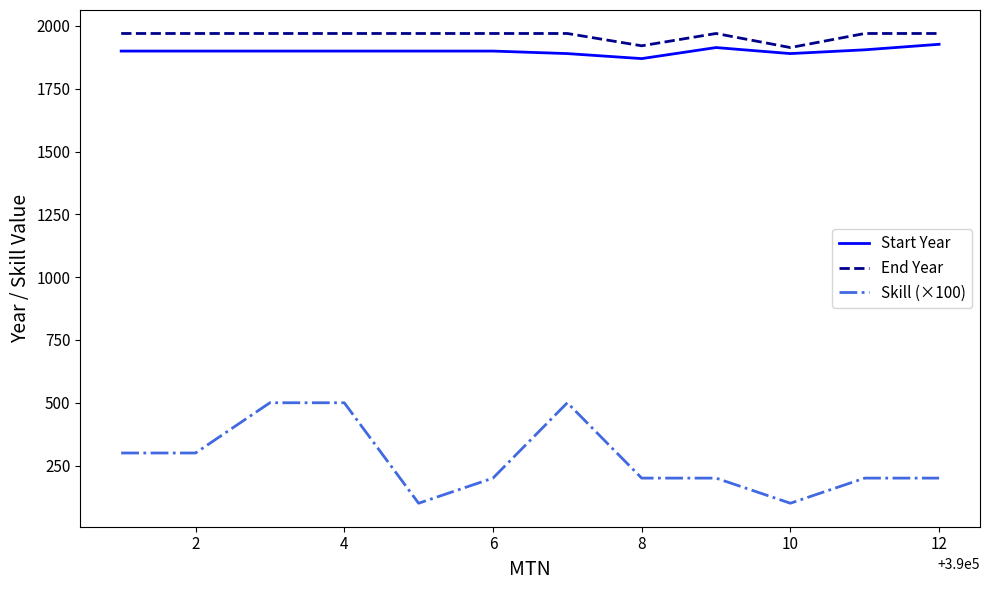

What is the average value of the Skill (×100) series?

275